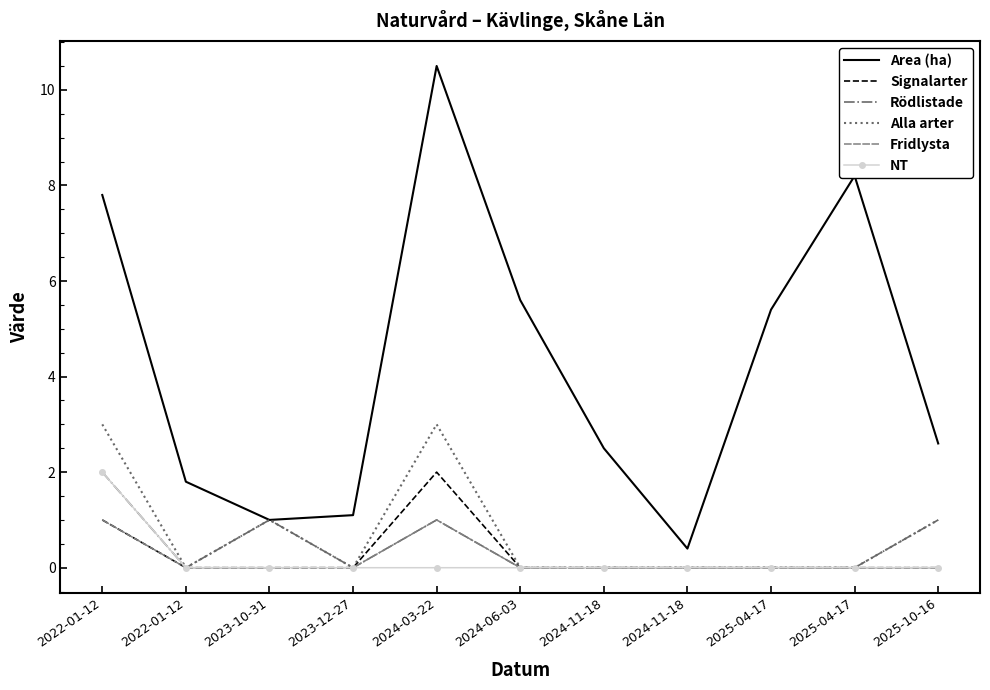

How many categories are shown in the chart?

11